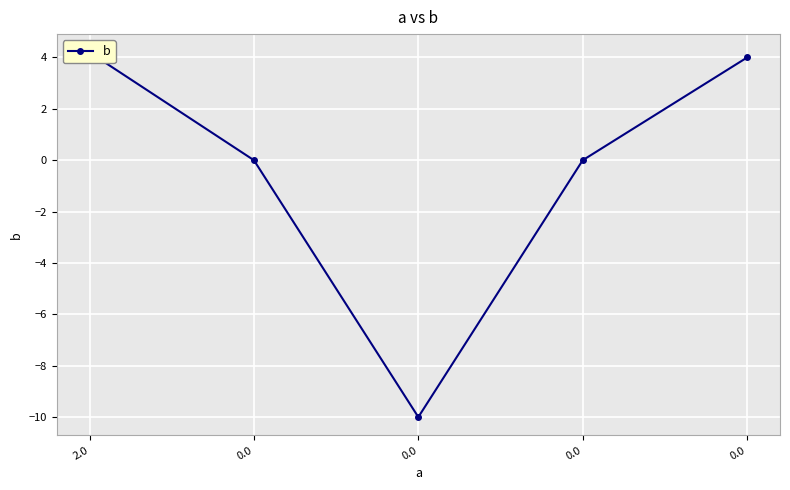

True or false: there are more than 1 points higher than both neighbors.

False